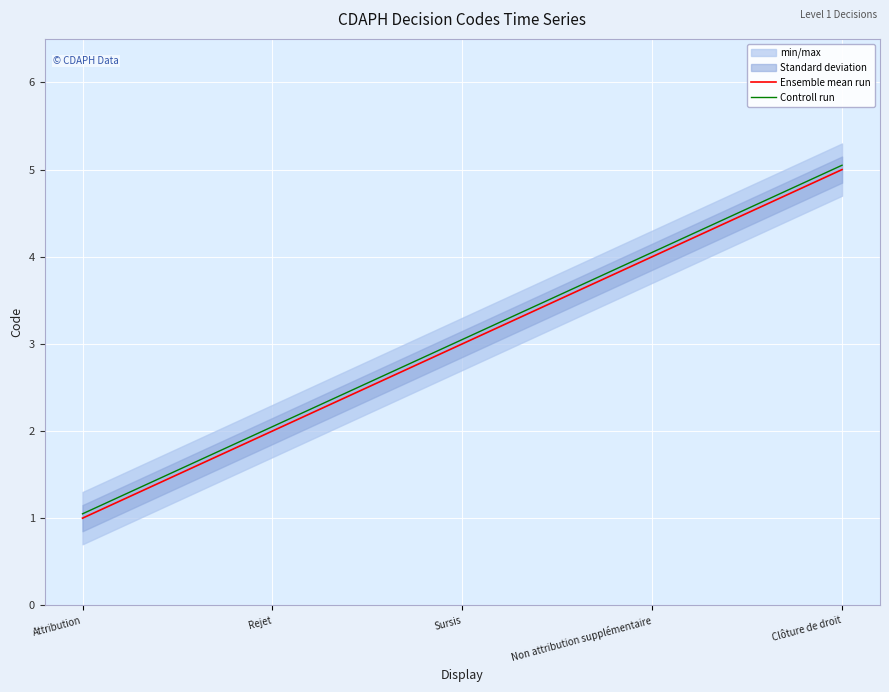

At how many categories does at least one series exceed 4?

2